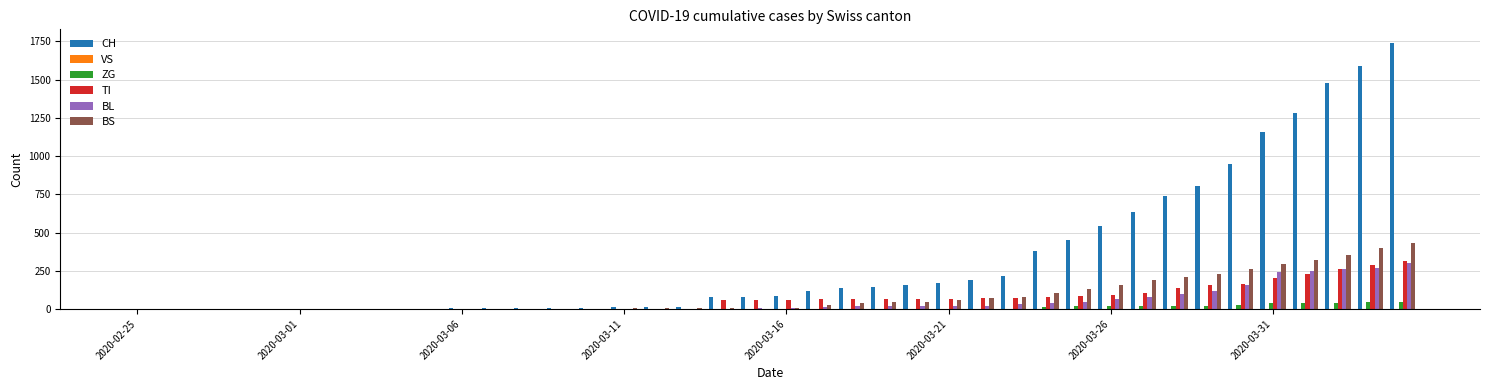

How many categories are shown in the chart?

40